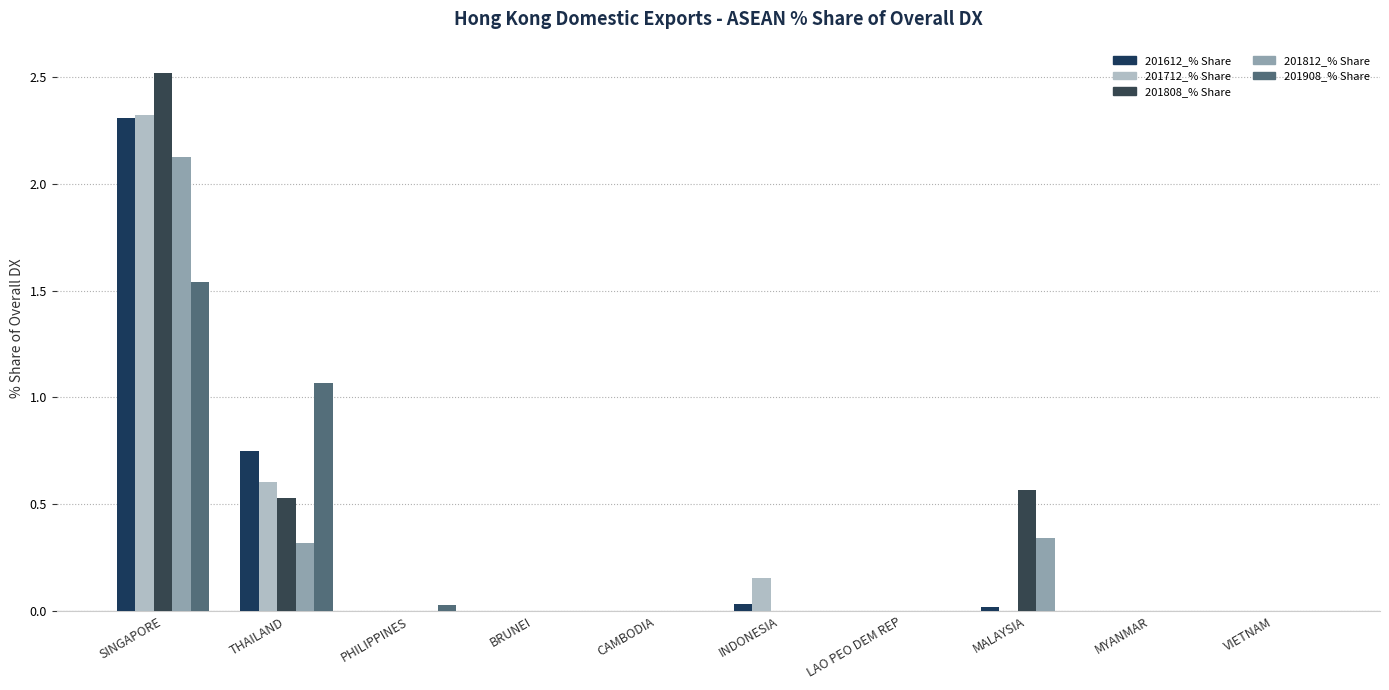

List the labels in order of 201812_% Share value, largest first.

SINGAPORE, MALAYSIA, THAILAND, PHILIPPINES, BRUNEI, CAMBODIA, INDONESIA, LAO PEO DEM REP, MYANMAR, VIETNAM